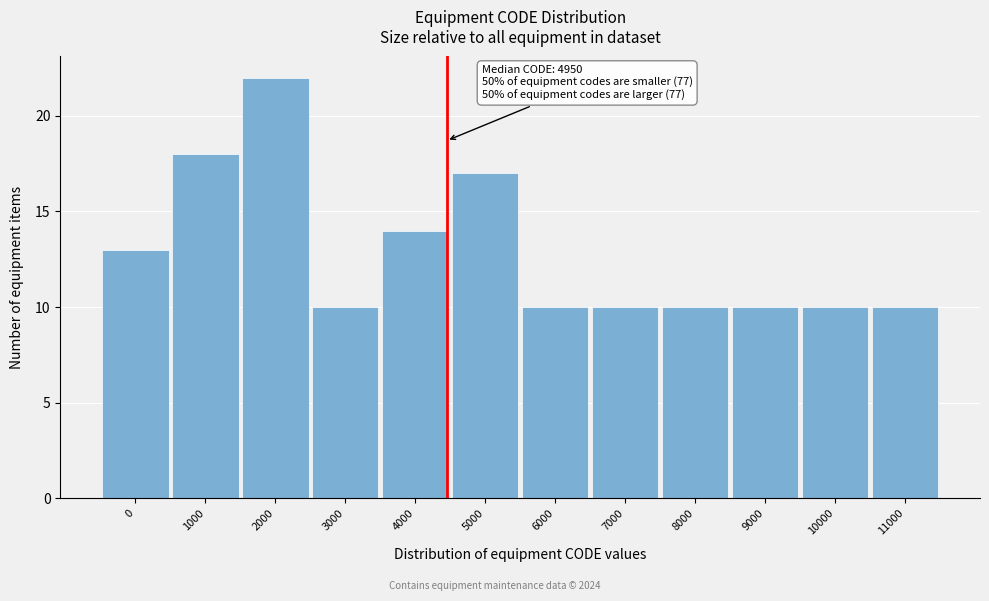

Reading right to left, extract all data points from this chart.

10	10	10	10	10	10	17	14	10	22	18	13